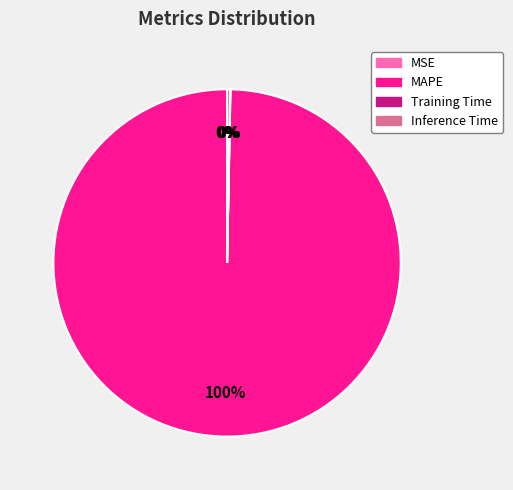

To the nearest percent, what portion does MAPE represent?

100%